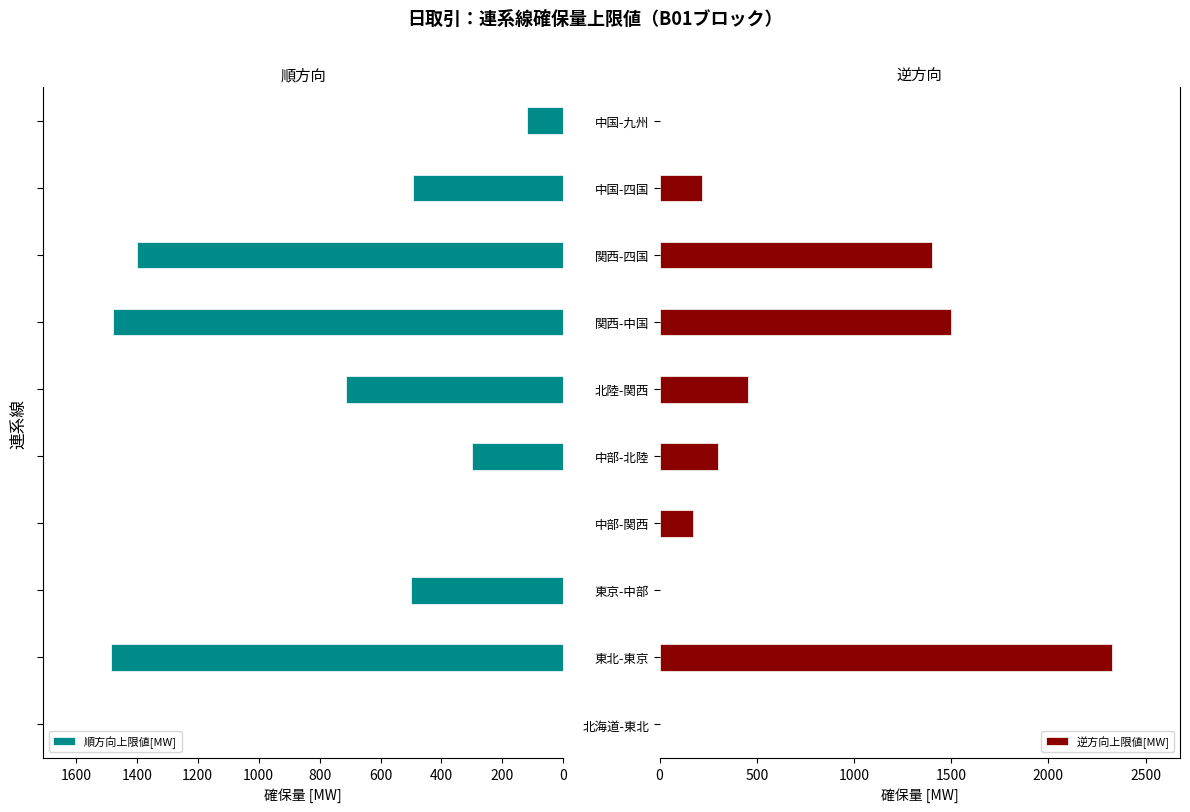

What is the maximum value shown in the chart?

2327.6